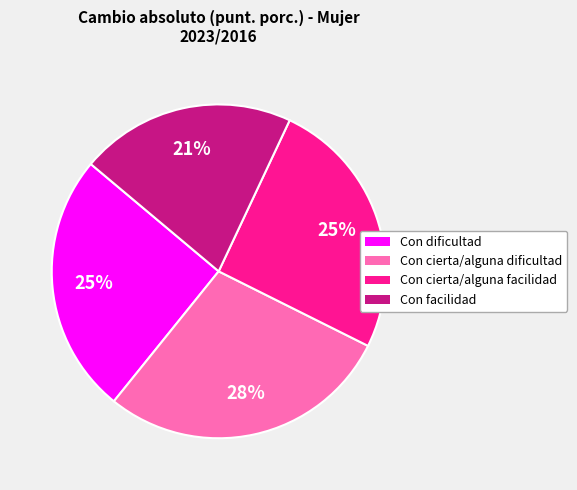

Which slice is the smallest?

Con facilidad